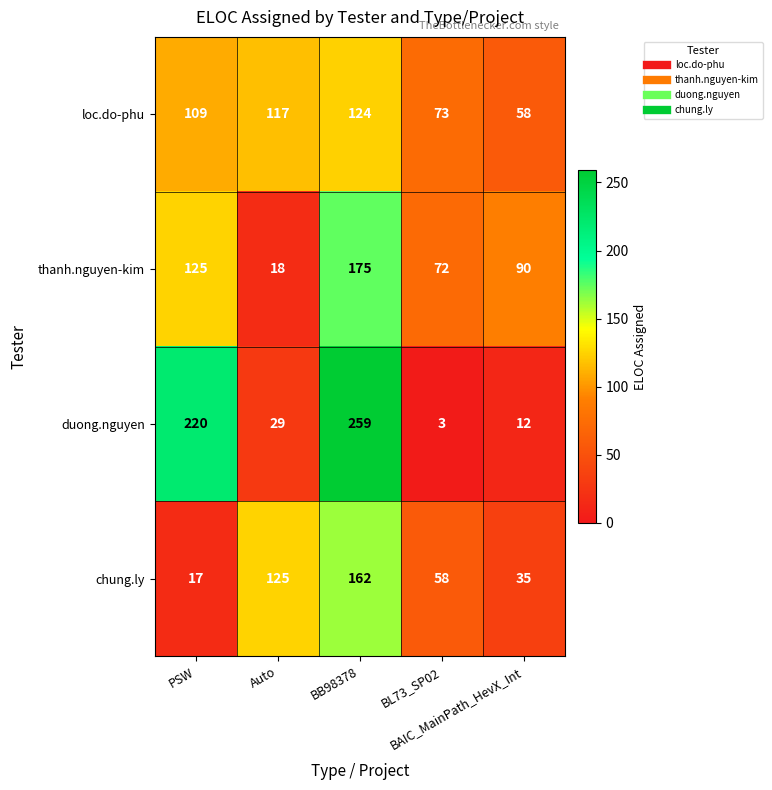

Which series has the largest range (max minus min)?

duong.nguyen